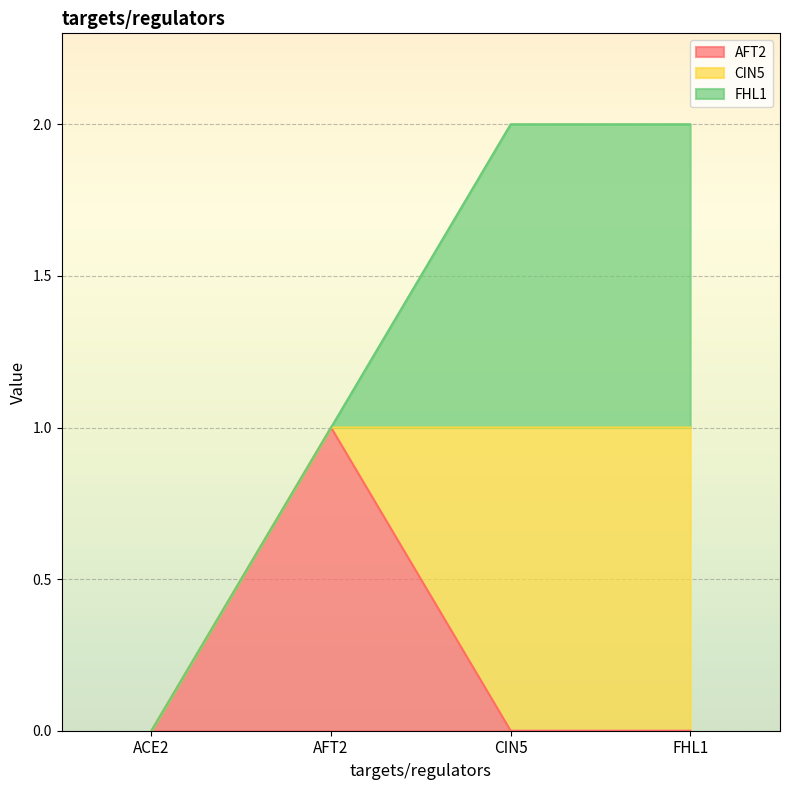

What is the maximum value shown in the chart?

1